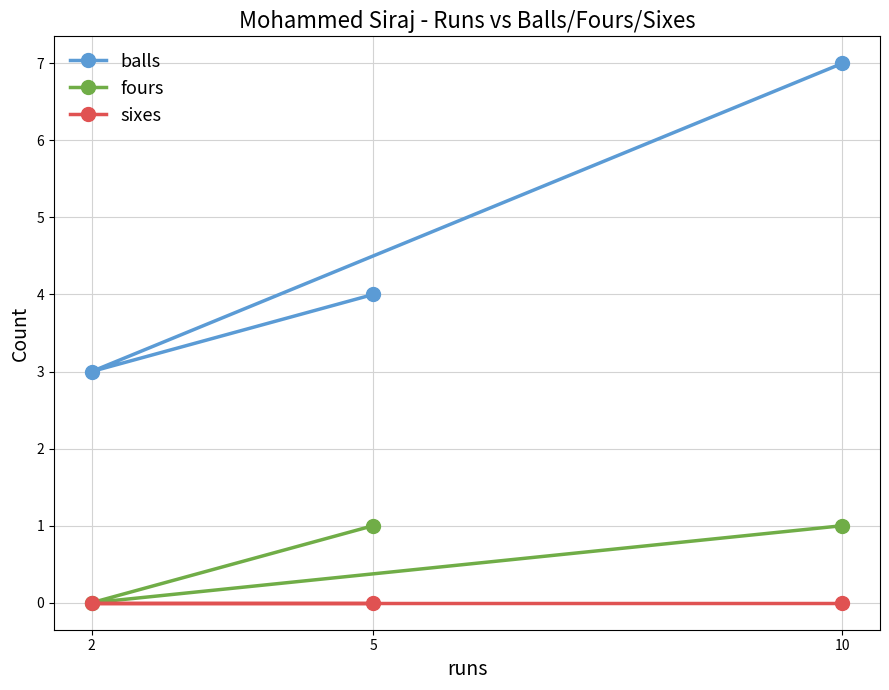

The value of fours at 10 is 2. True or false?

False